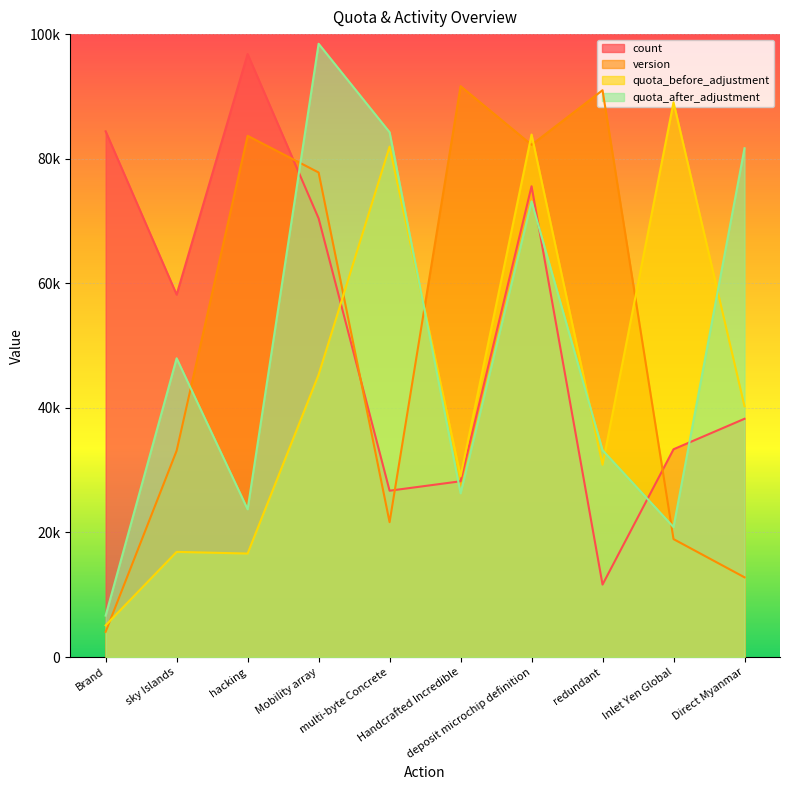

At which label does version first exceed 77788?

hacking